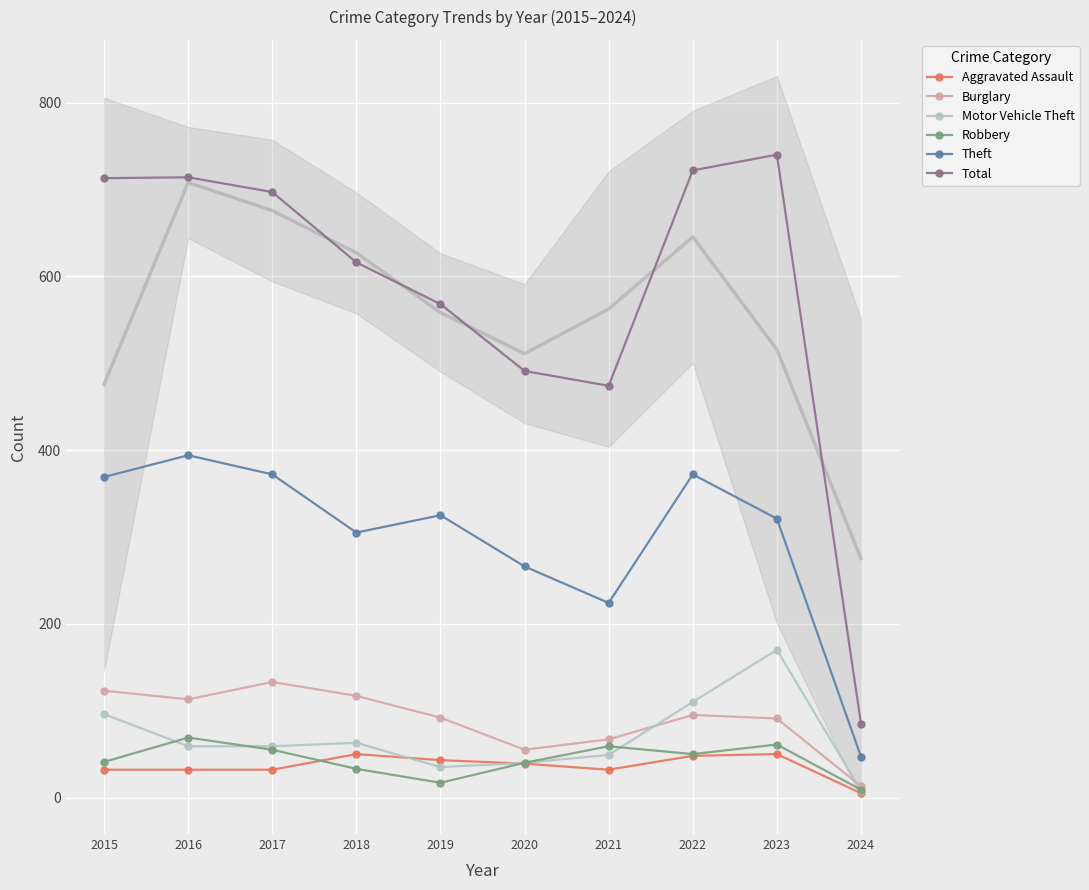

Between 2017 and 2020, which series saw the biggest shift?

Total